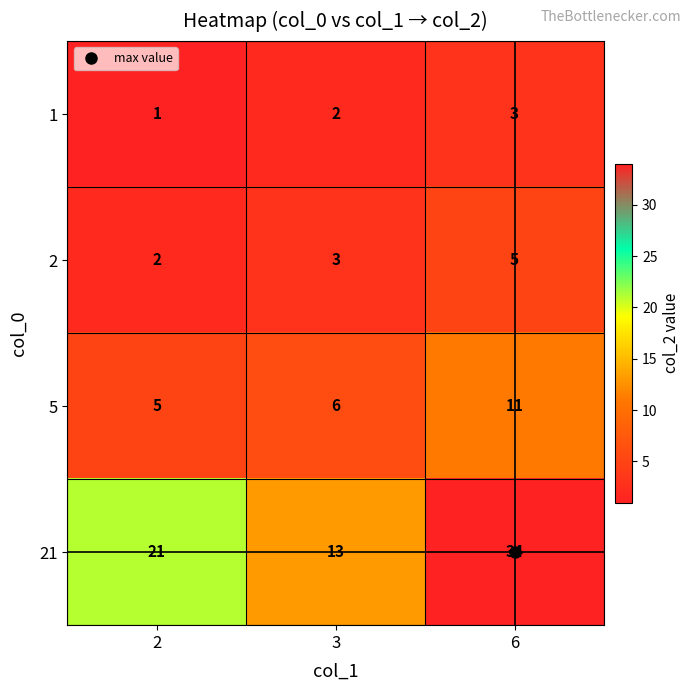

Is the value of 21 at 2 greater than the value of 5 at 6?

Yes